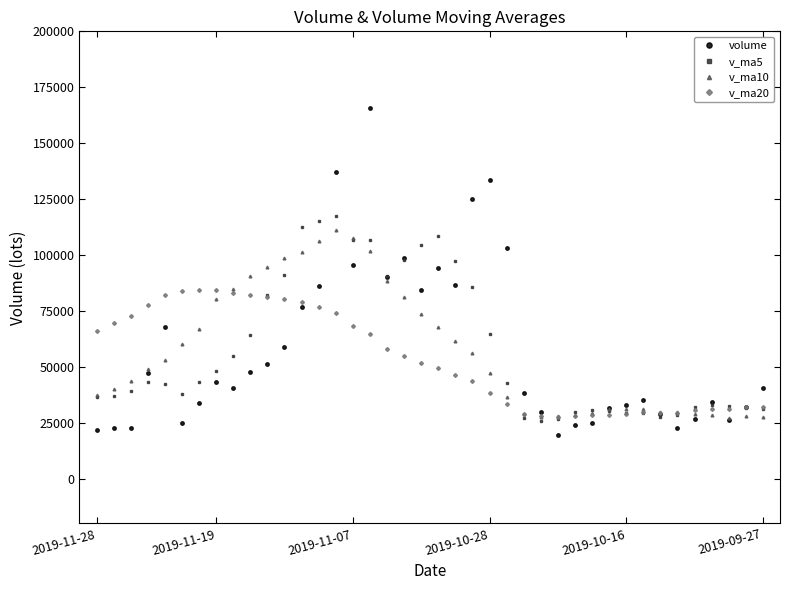

What is the difference between the maximum and minimum values in the v_ma10 series?

83729.8